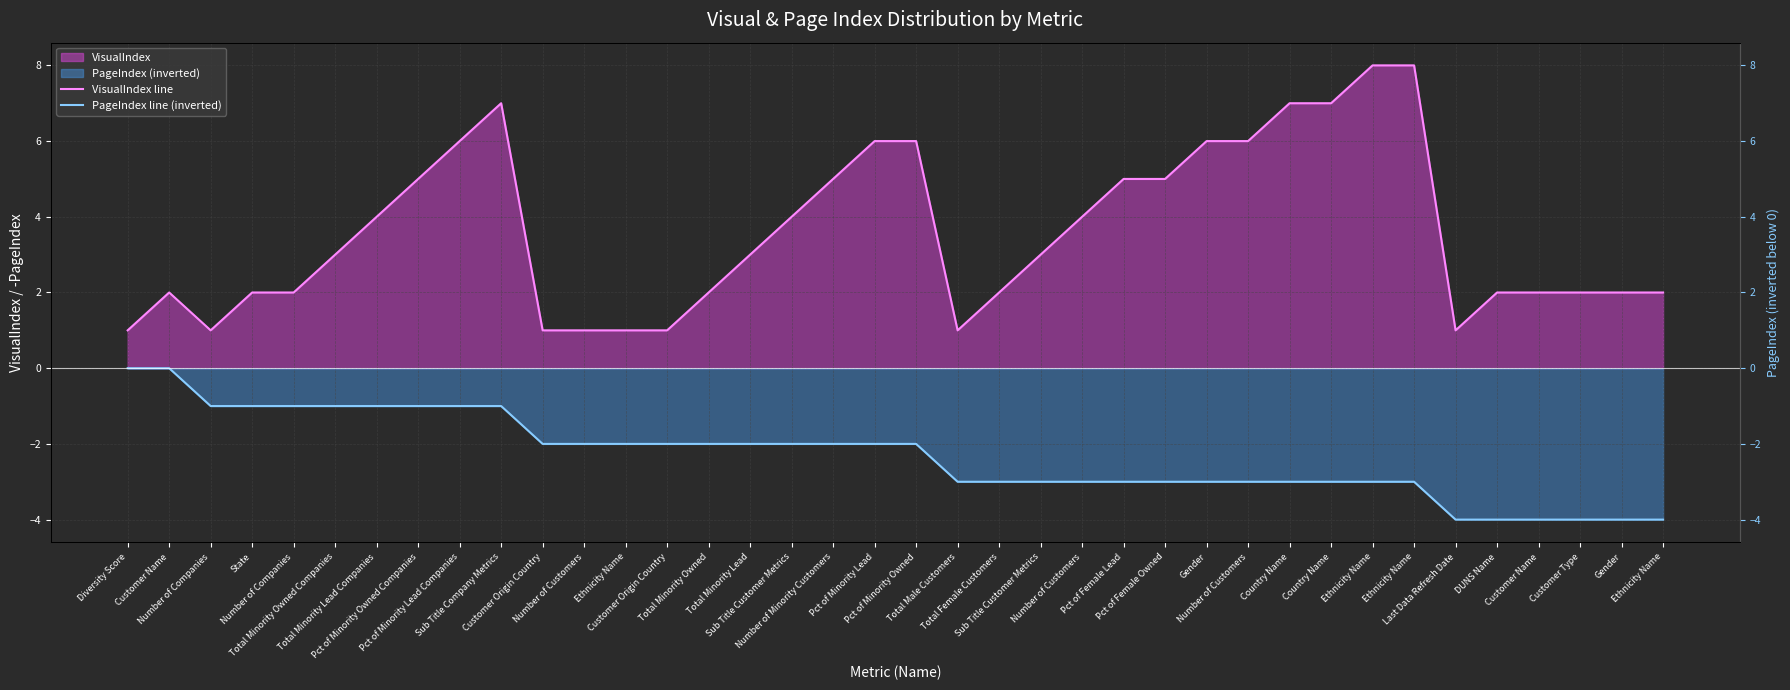

Reading left to right, list all the values displayed in this chart.

VisualIndex line: Diversity Score=1	Customer Name=2	Number of Companies=1	State=2	Number of Companies=2	Total Minority Owned Companies=3	Total Minority Lead Companies=4	Pct of Minority Owned Companies=5	Pct of Minority Lead Companies=6	Sub Title Company Metrics=7	Customer Origin Country=1	Number of Customers=1	Ethnicity Name=1	Customer Origin Country=1	Total Minority Owned=2	Total Minority Lead=3	Sub Title Customer Metrics=4	Number of Minority Customers=5	Pct of Minority Lead=6	Pct of Minority Owned=6	Total Male Customers=1	Total Female Customers=2	Sub Title Customer Metrics=3	Number of Customers=4	Pct of Female Lead=5	Pct of Female Owned=5	Gender=6	Number of Customers=6	Country Name=7	Country Name=7	Ethnicity Name=8	Ethnicity Name=8	Last Data Refresh Date=1	DUNS Name=2	Customer Name=2	Customer Type=2	Gender=2	Ethnicity Name=2
PageIndex line (inverted): Diversity Score=0	Customer Name=0	Number of Companies=-1	State=-1	Number of Companies=-1	Total Minority Owned Companies=-1	Total Minority Lead Companies=-1	Pct of Minority Owned Companies=-1	Pct of Minority Lead Companies=-1	Sub Title Company Metrics=-1	Customer Origin Country=-2	Number of Customers=-2	Ethnicity Name=-2	Customer Origin Country=-2	Total Minority Owned=-2	Total Minority Lead=-2	Sub Title Customer Metrics=-2	Number of Minority Customers=-2	Pct of Minority Lead=-2	Pct of Minority Owned=-2	Total Male Customers=-3	Total Female Customers=-3	Sub Title Customer Metrics=-3	Number of Customers=-3	Pct of Female Lead=-3	Pct of Female Owned=-3	Gender=-3	Number of Customers=-3	Country Name=-3	Country Name=-3	Ethnicity Name=-3	Ethnicity Name=-3	Last Data Refresh Date=-4	DUNS Name=-4	Customer Name=-4	Customer Type=-4	Gender=-4	Ethnicity Name=-4